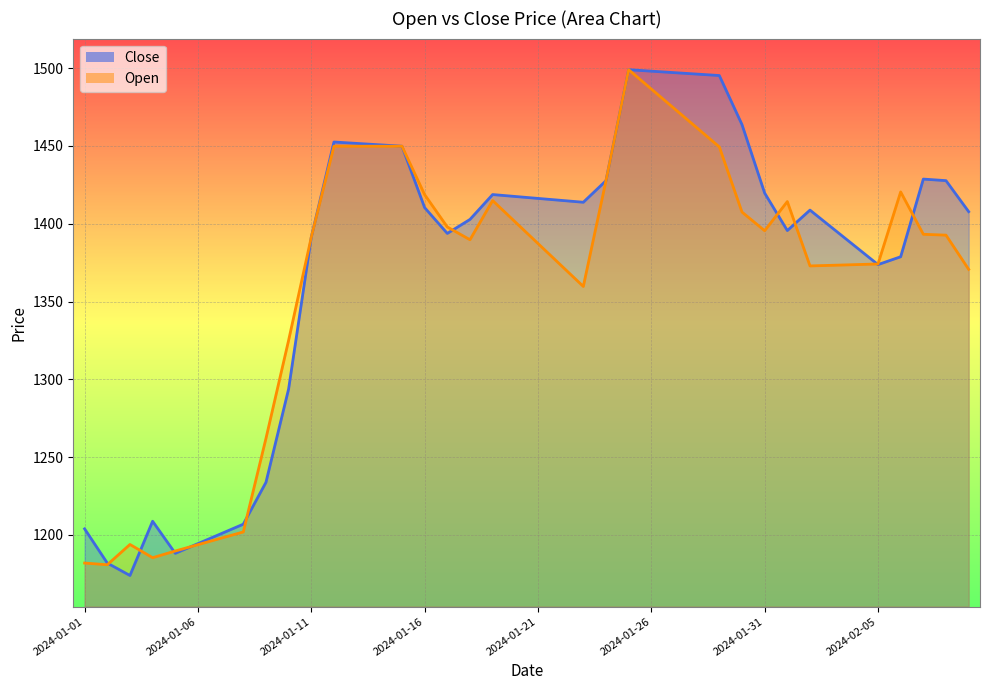

What is the total value across all series at 2024-02-03?

2770.4